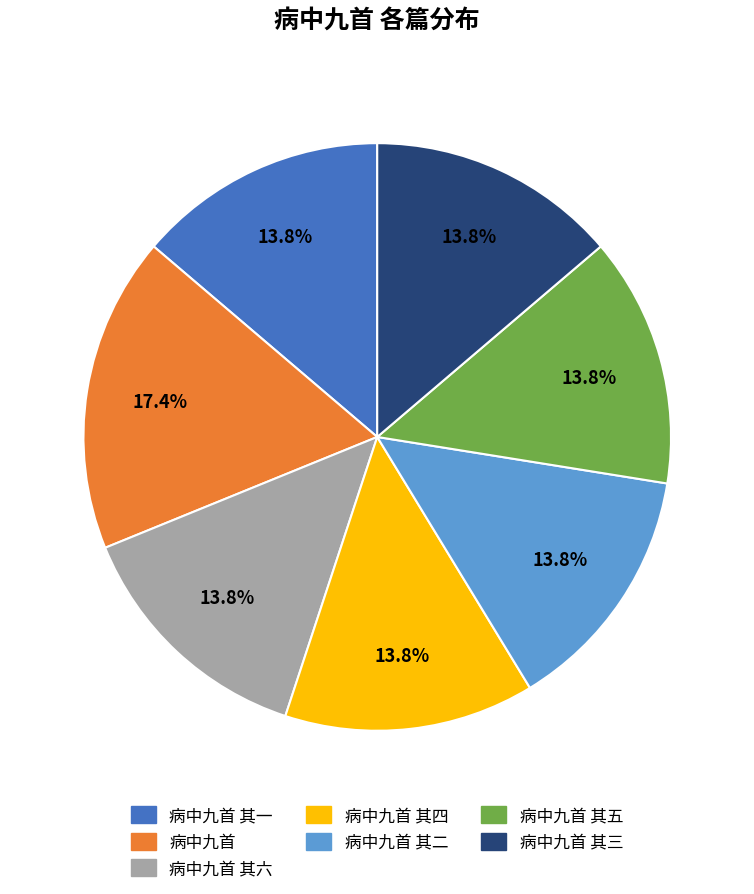

Count the number of slices in the pie.

7